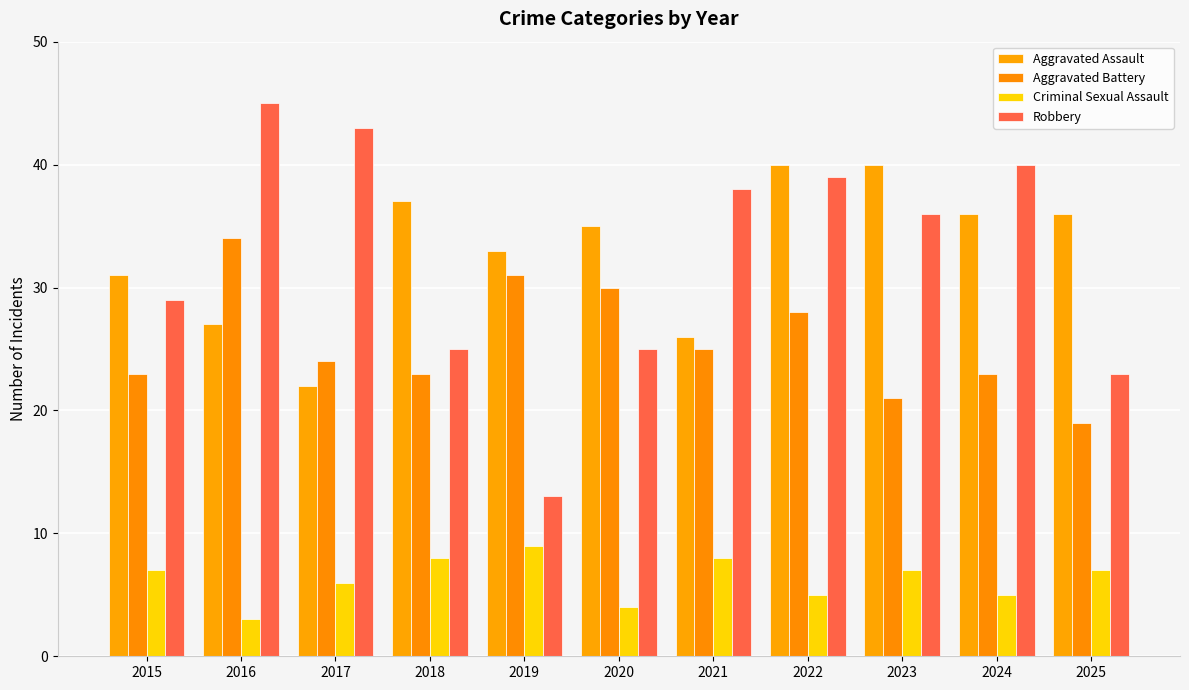

Which series changed the most between 2018 and 2021?

Robbery